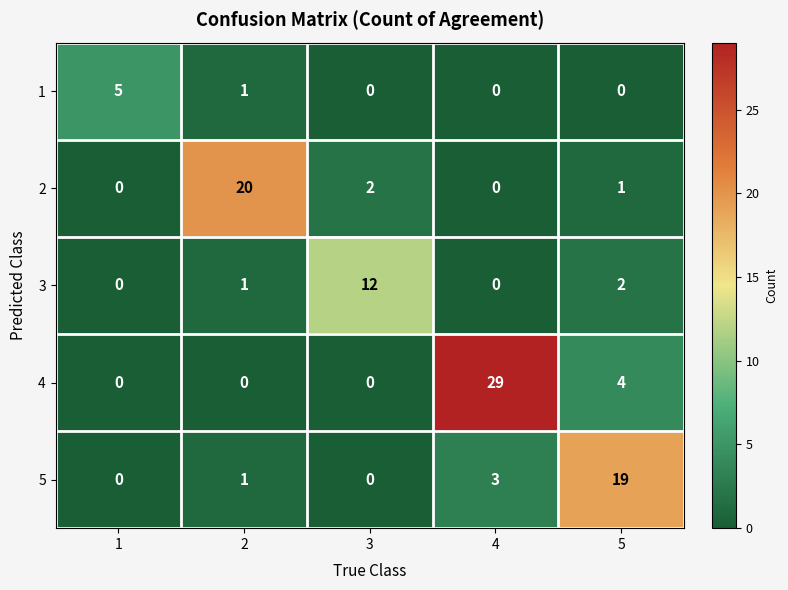

What is the difference between the maximum and minimum values in the 2 series?

20